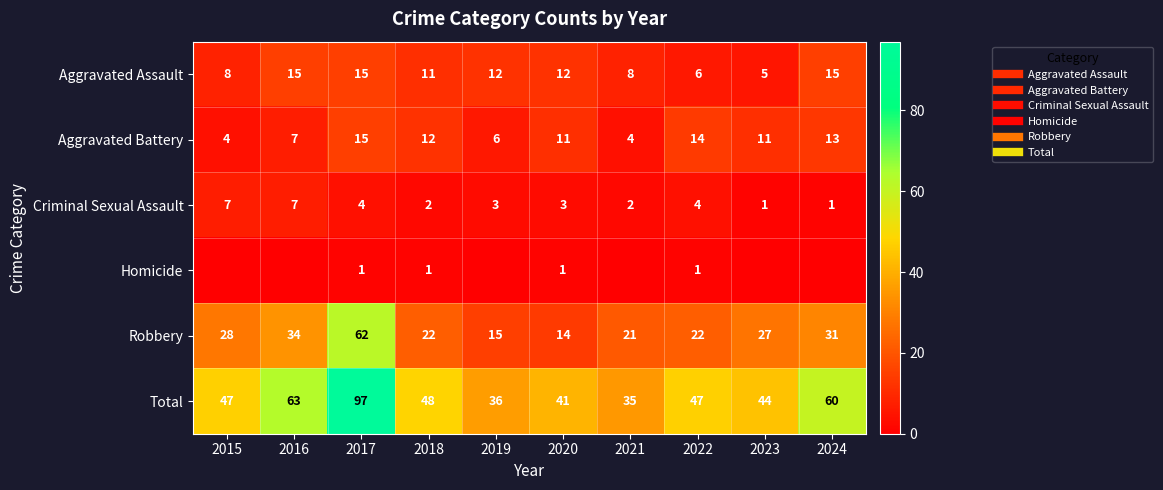

What is the maximum value shown in the chart?

97